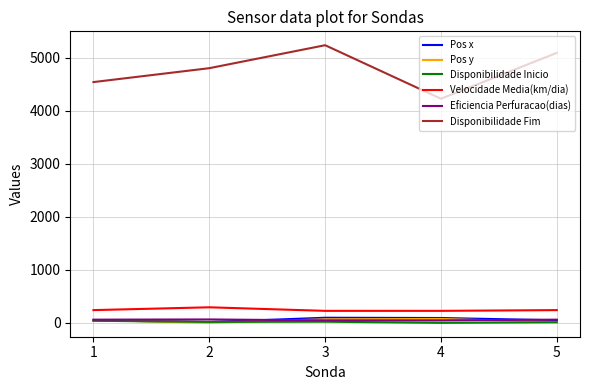

How many lines are shown in the chart?

6